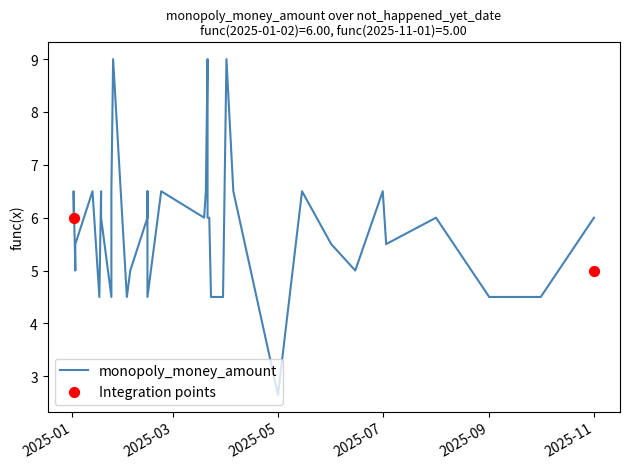

Which has a higher value, 2025-01-24 or 2025-10-01?

2025-01-24